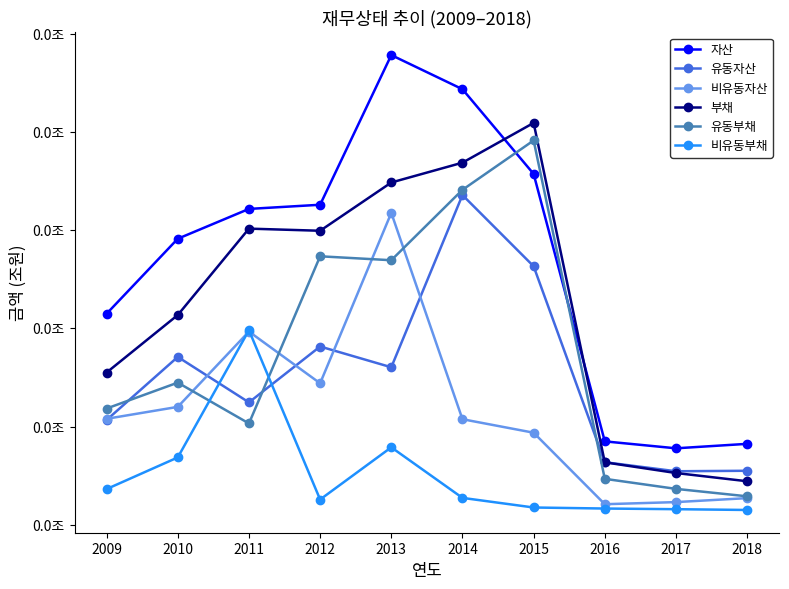

What is the spread (max minus min) of values at 2017?

309.7